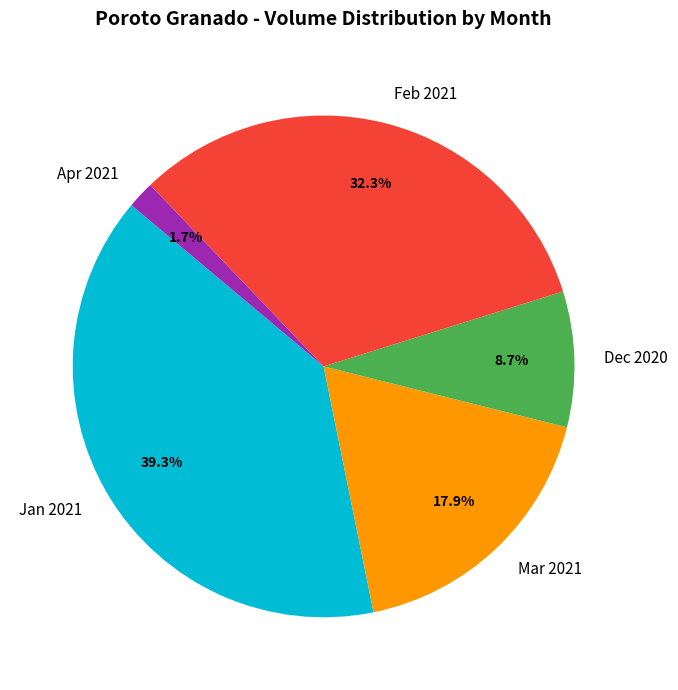

Does Feb 2021 represent more than half of the total?

No